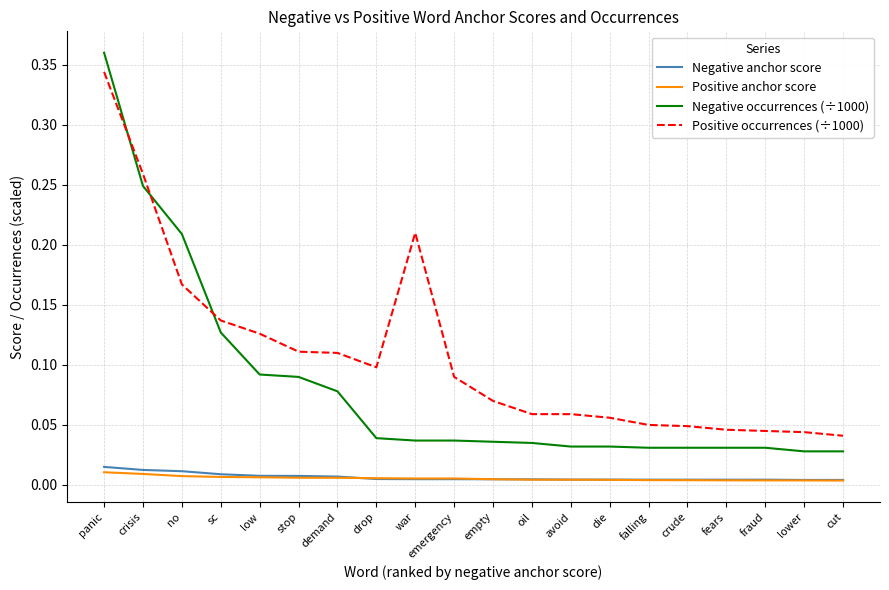

Where do Negative occurrences (÷1000) and Positive occurrences (÷1000) first cross each other?

panic and crisis